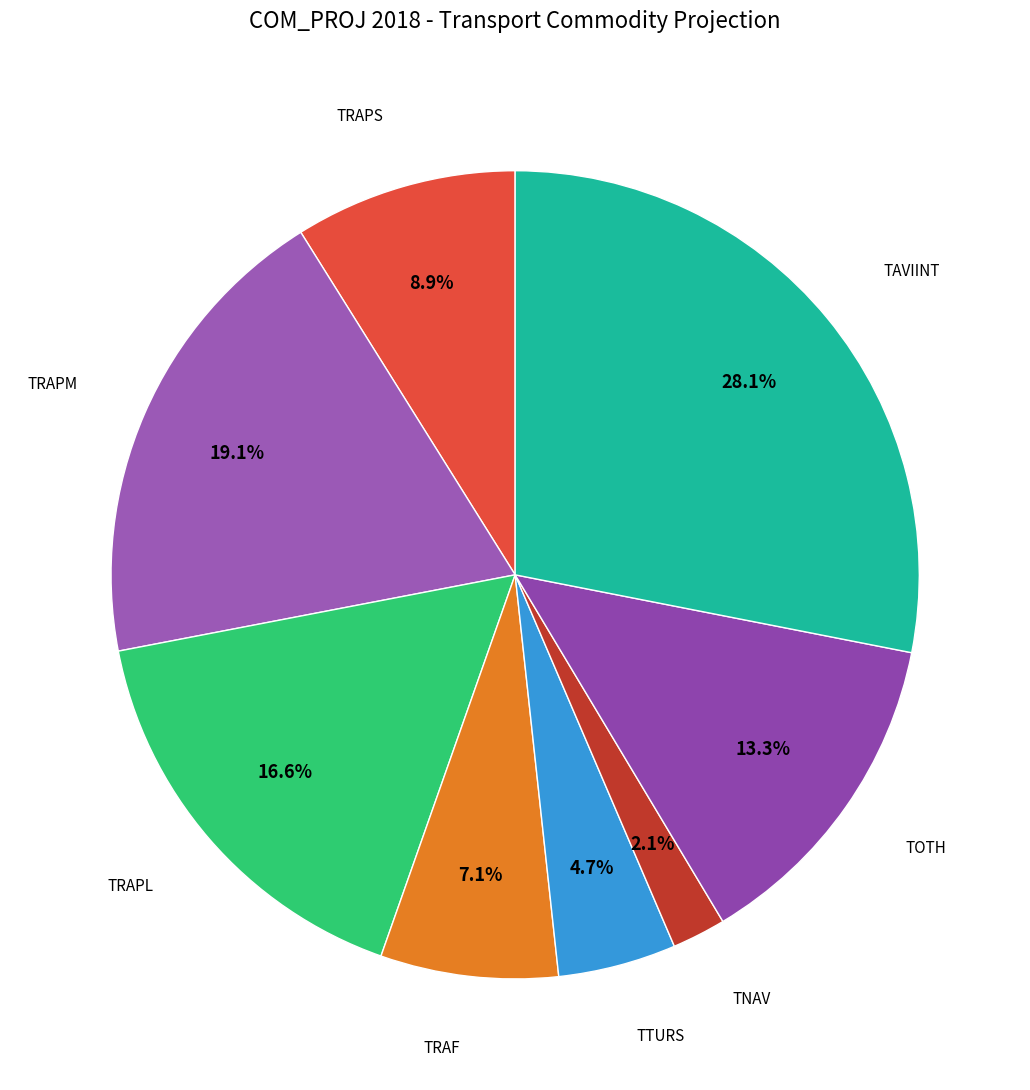

Which category has the smallest portion of the pie?

TNAV